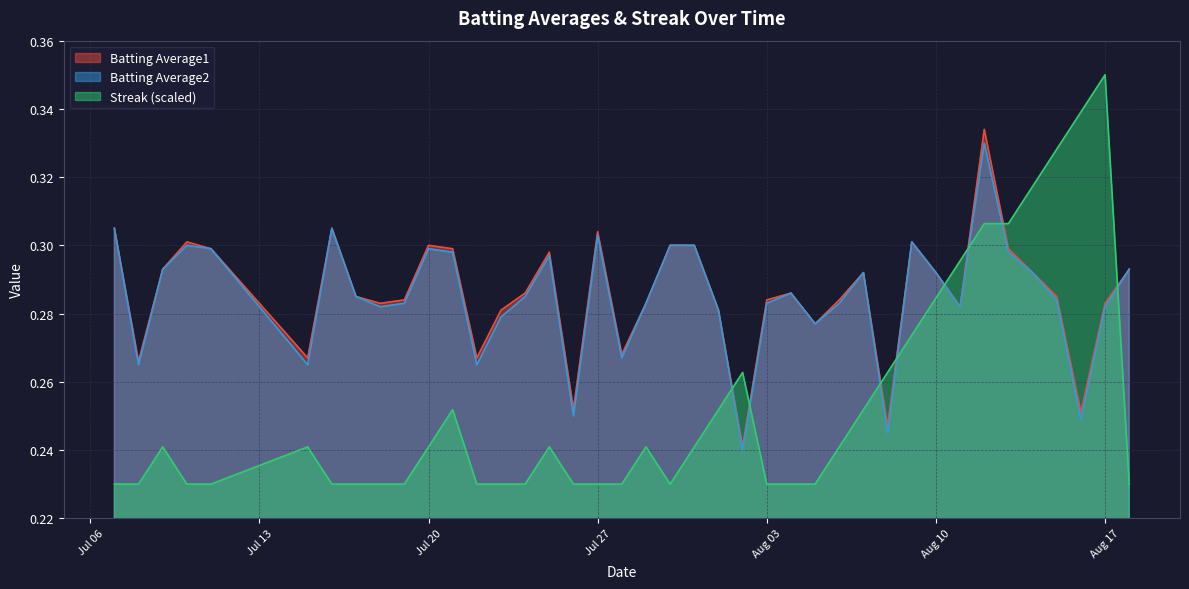

Which series has the widest spread of values?

Streak (scaled)